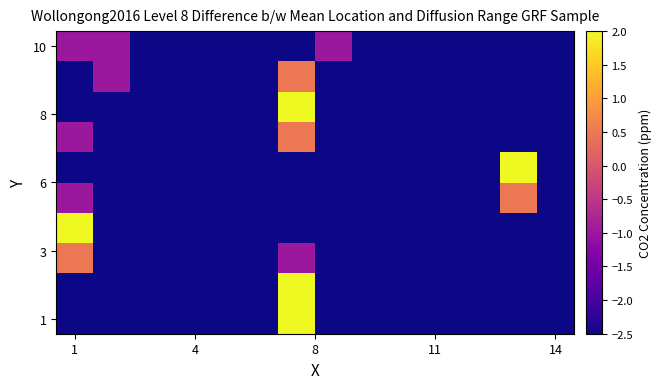

Which label corresponds to the smallest value in the chart?

1